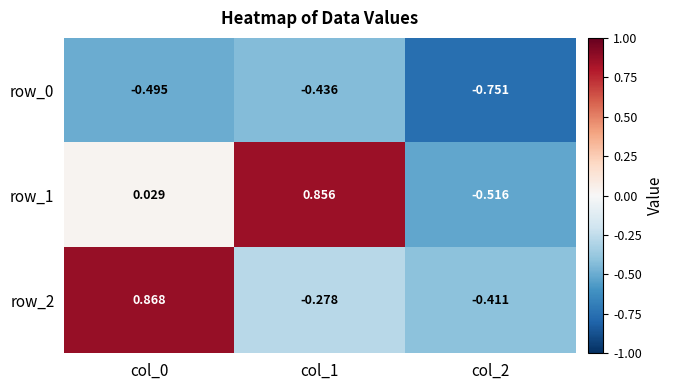

Is the value of row_0 at col_0 greater than the value of row_1 at col_1?

No